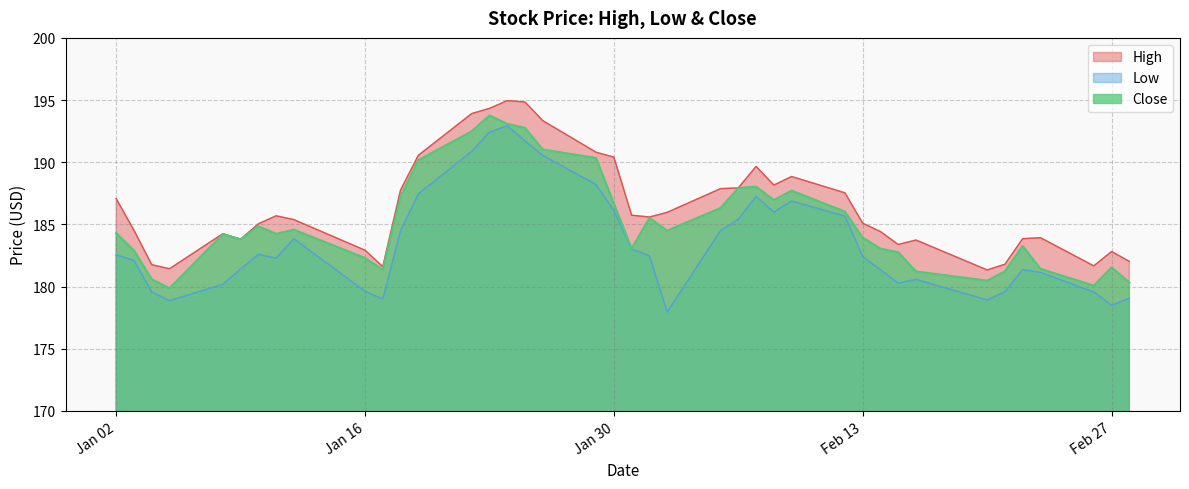

What is the average value of the High series?

186.4